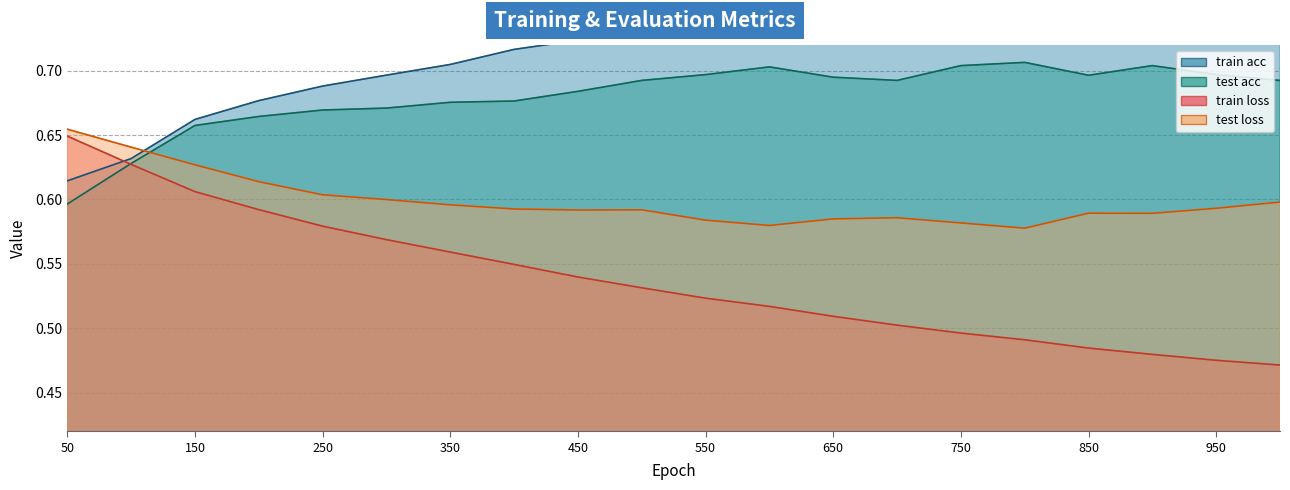

Reading left to right, list all the values displayed in this chart.

train acc: 50=0.6	100=0.6	150=0.7	200=0.7	250=0.7	300=0.7	350=0.7	400=0.7	450=0.7	500=0.7	550=0.7	600=0.7	650=0.7	700=0.8	750=0.8	800=0.8	850=0.8	900=0.8	950=0.8	1000=0.8
test acc: 50=0.6	100=0.6	150=0.7	200=0.7	250=0.7	300=0.7	350=0.7	400=0.7	450=0.7	500=0.7	550=0.7	600=0.7	650=0.7	700=0.7	750=0.7	800=0.7	850=0.7	900=0.7	950=0.7	1000=0.7
train loss: 50=0.6	100=0.6	150=0.6	200=0.6	250=0.6	300=0.6	350=0.6	400=0.5	450=0.5	500=0.5	550=0.5	600=0.5	650=0.5	700=0.5	750=0.5	800=0.5	850=0.5	900=0.5	950=0.5	1000=0.5
test loss: 50=0.7	100=0.6	150=0.6	200=0.6	250=0.6	300=0.6	350=0.6	400=0.6	450=0.6	500=0.6	550=0.6	600=0.6	650=0.6	700=0.6	750=0.6	800=0.6	850=0.6	900=0.6	950=0.6	1000=0.6